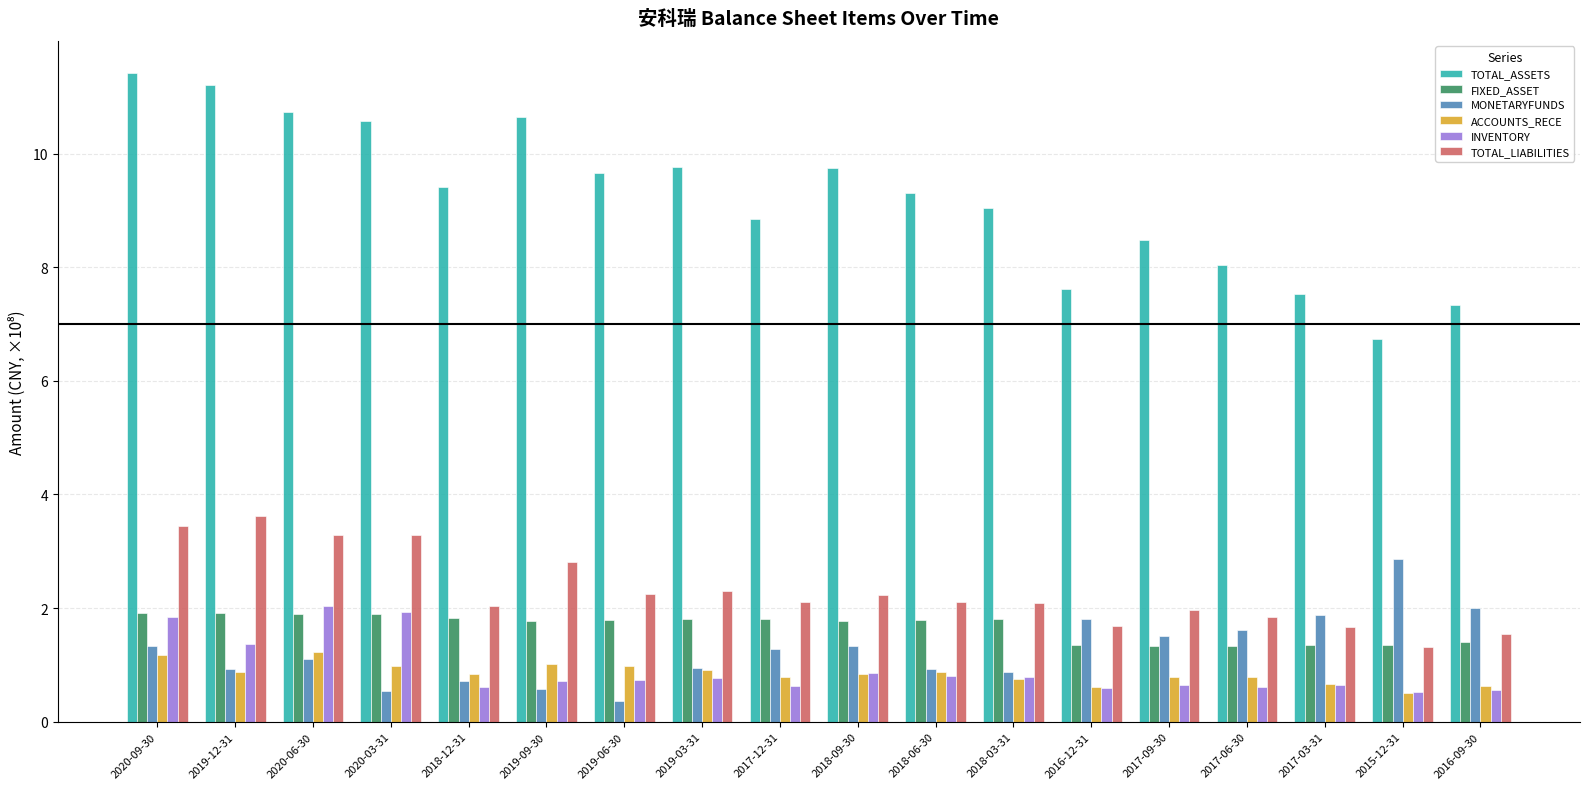

List the series in order of their peak value, highest first.

TOTAL_ASSETS, TOTAL_LIABILITIES, MONETARYFUNDS, INVENTORY, FIXED_ASSET, ACCOUNTS_RECE